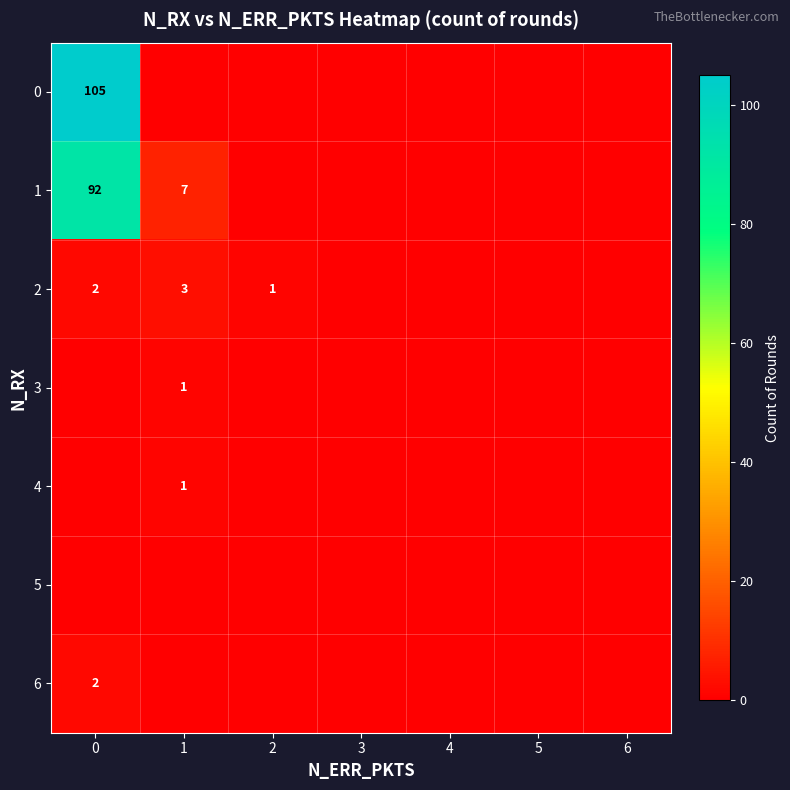

The value of 6 at 2 is 1. True or false?

False